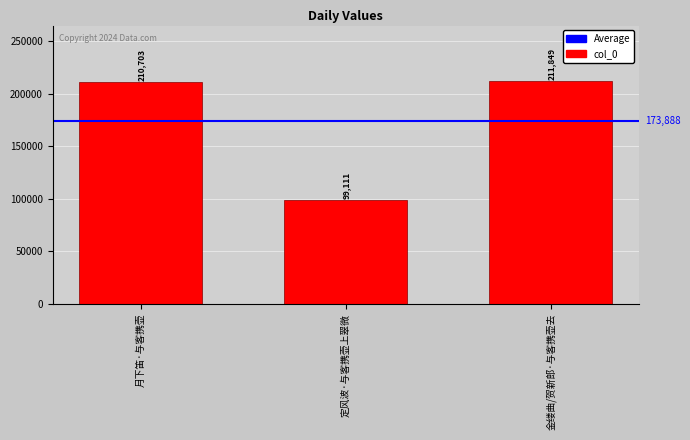

What is the difference between the maximum and minimum values?

112738